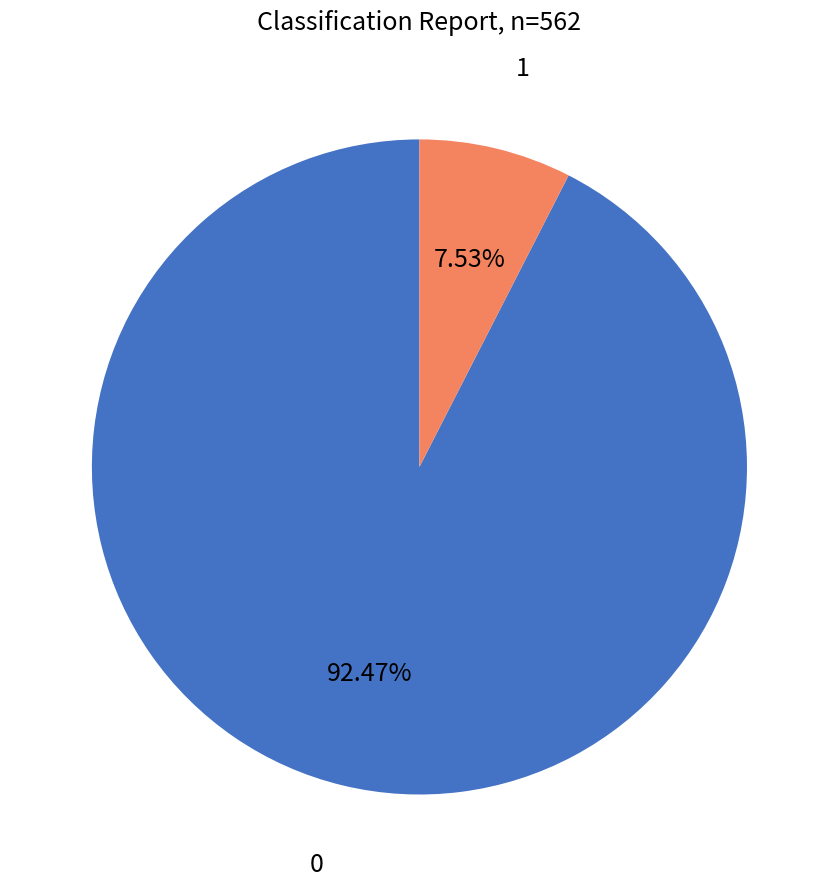

Is there any slice that represents more than half of the pie?

Yes